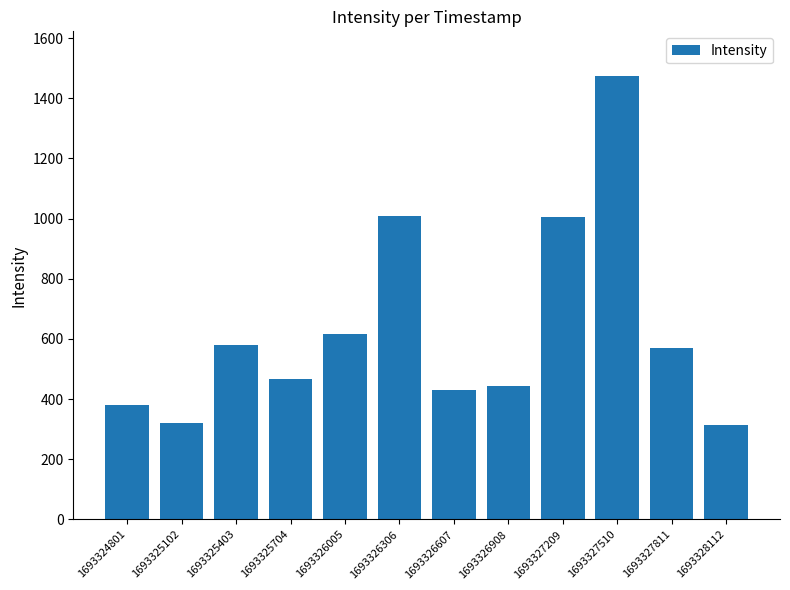

Are the bars grouped side by side (vs. stacked)?

No